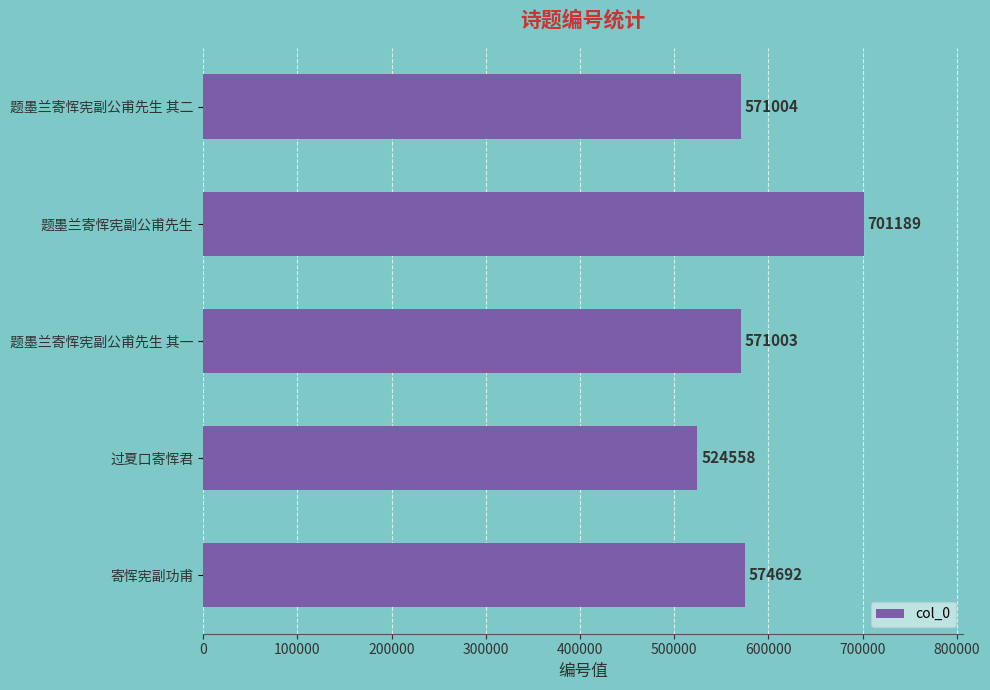

What is the difference between the second highest and second lowest values?

3689